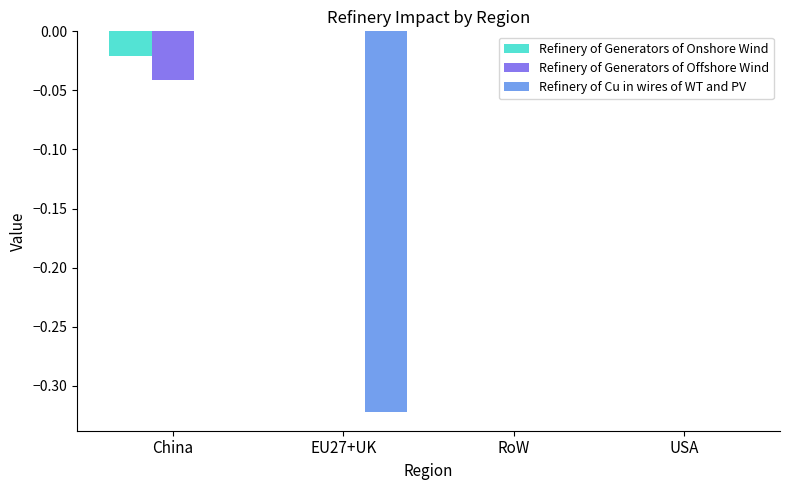

True or false: Refinery of Cu in wires of WT and PV has a value of 0.1 at USA.

False